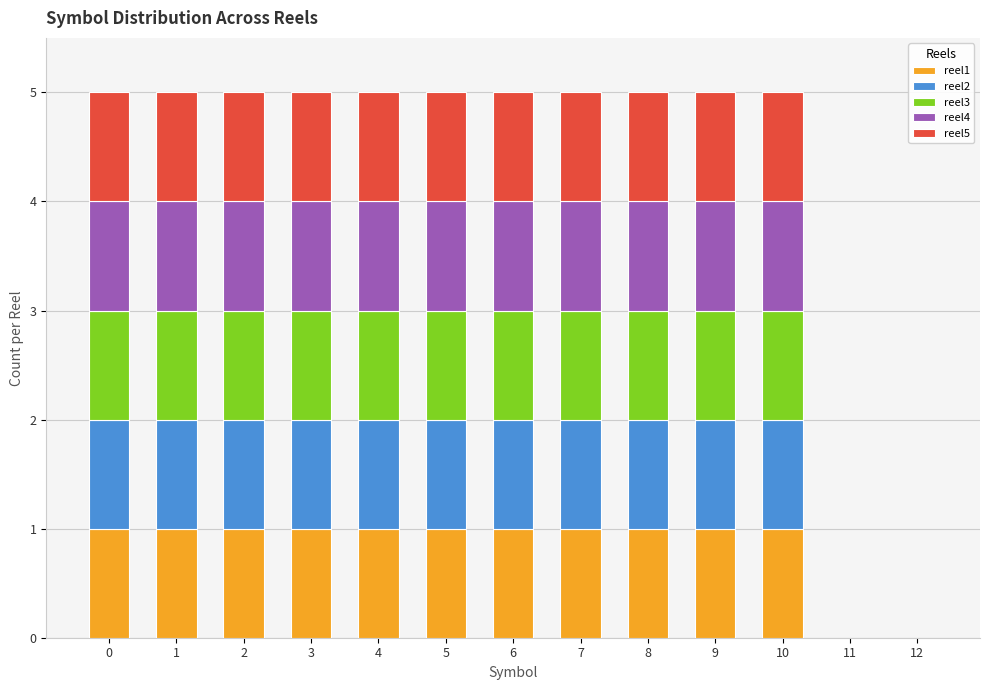

What are all the series names shown in the legend?

reel1, reel2, reel3, reel4, reel5